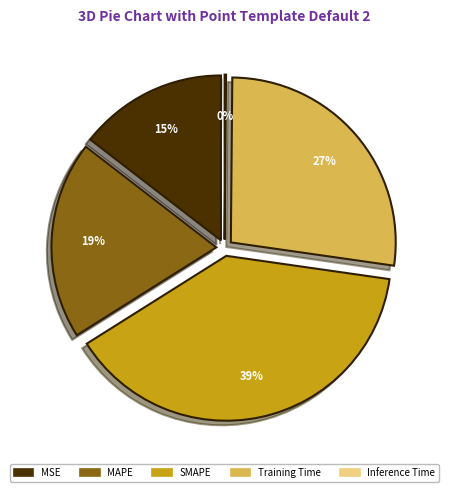

Is there a majority slice in this chart?

No